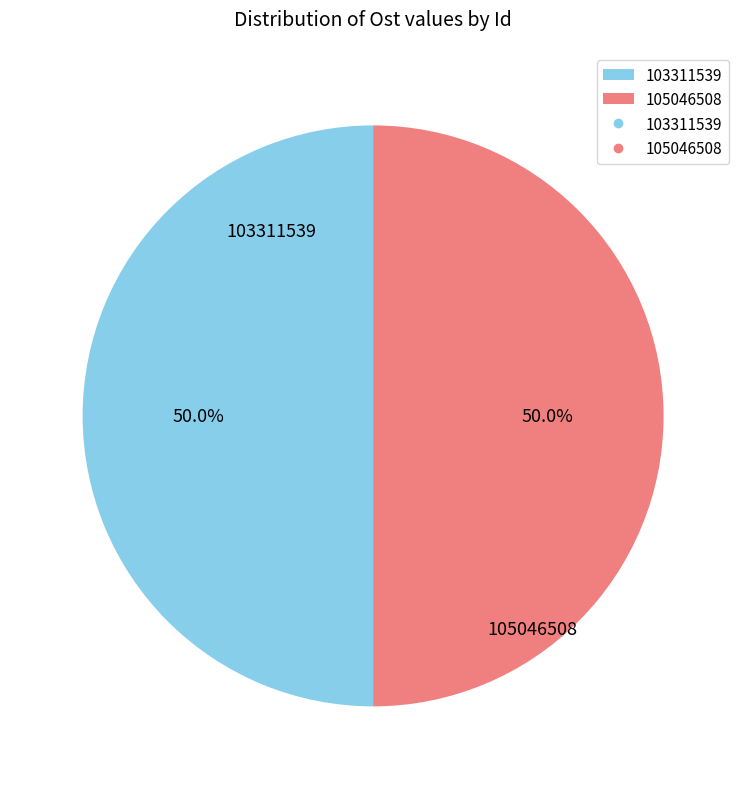

To the nearest percent, what portion does 103311539 represent?

50%